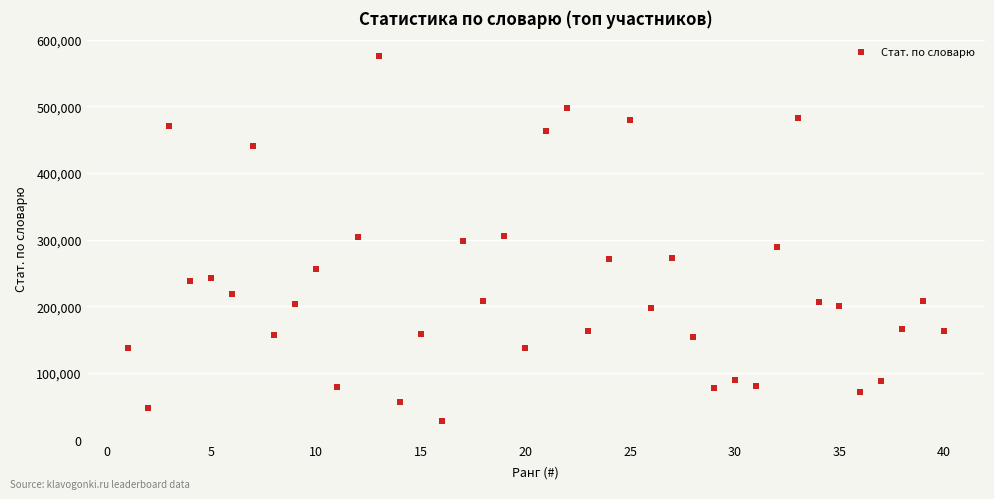

What is the range of Y values (max minus min)?

548019